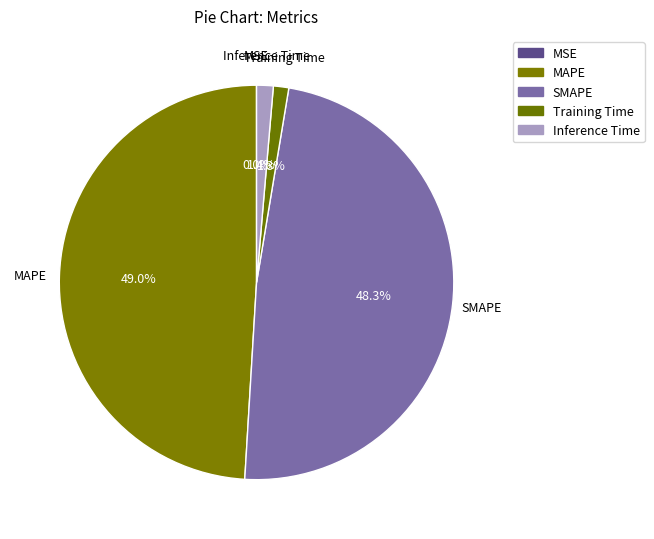

To the nearest percent, what is the combined percentage of MSE and Training Time?

1%